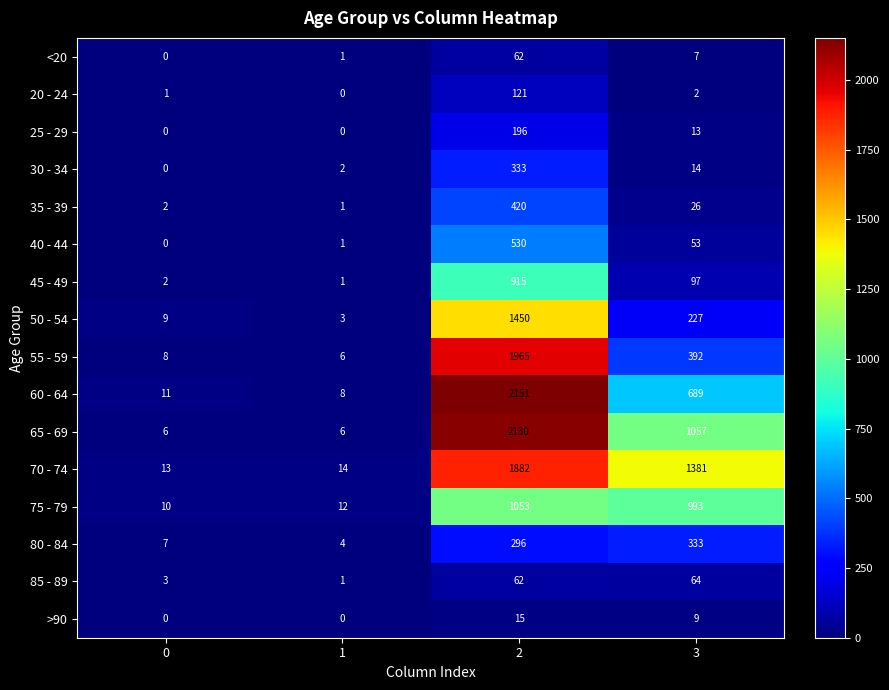

Is the value of 30 - 34 at 3 greater than the value of 55 - 59 at 0?

Yes